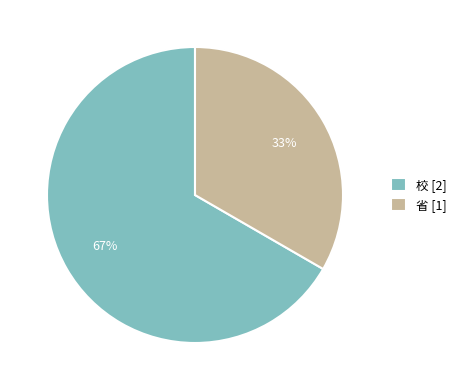

To the nearest percent, what is the combined percentage of 省 and 校?

100%